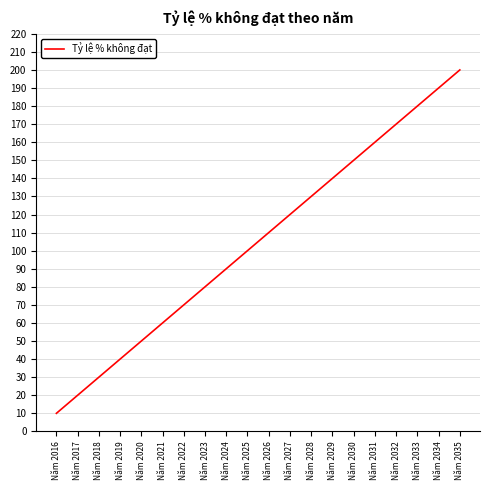

What is the smallest value displayed?

10